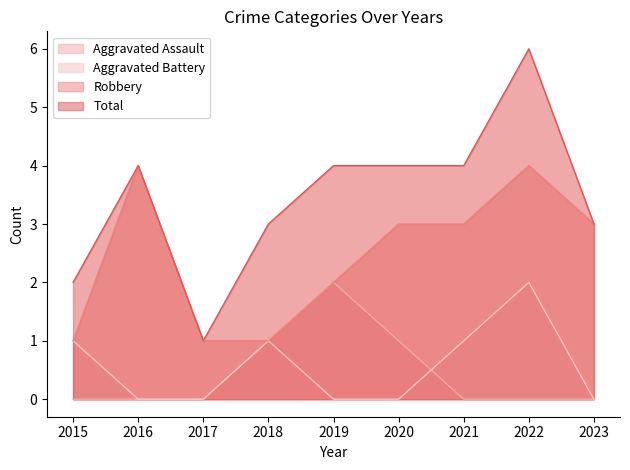

Rank the series at 2021 from lowest to highest value.

Aggravated Assault, Aggravated Battery, Robbery, Total